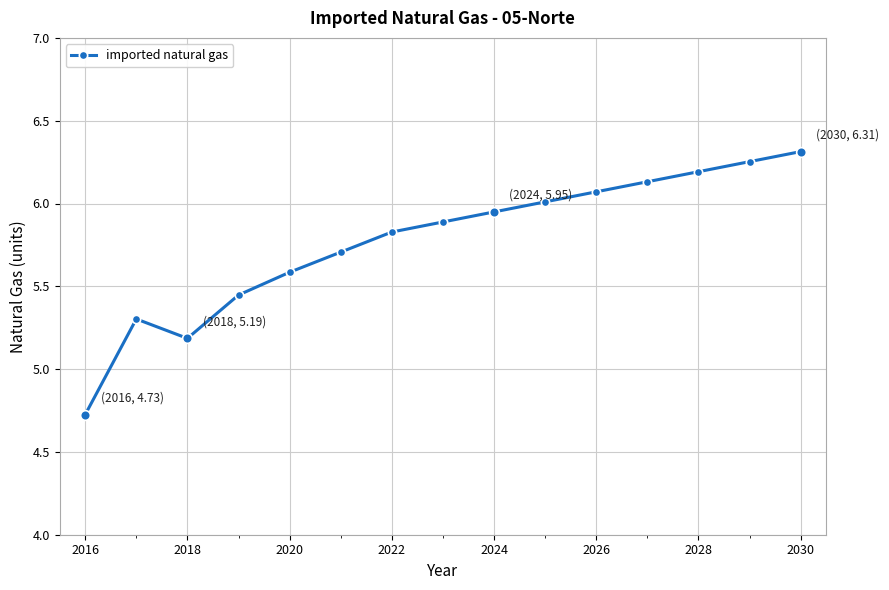

What is the average value?

5.8